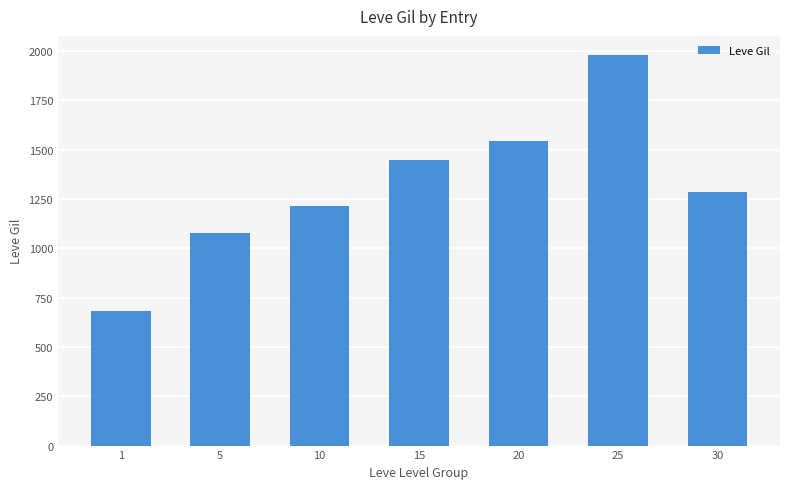

What is the smallest value displayed?

680